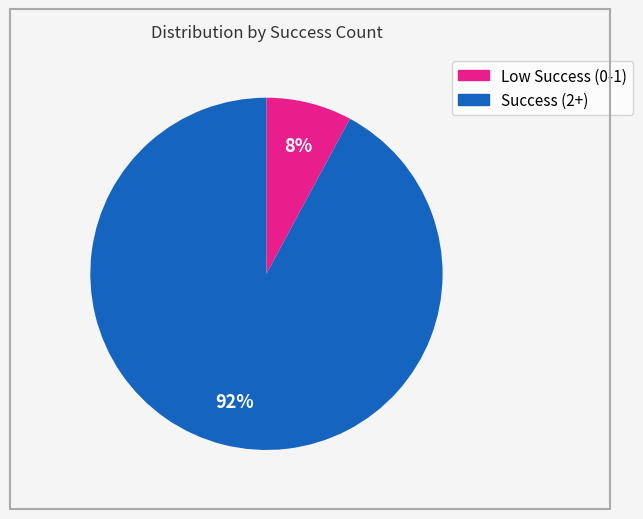

To the nearest percent, what is the difference between the largest and smallest slice percentages?

84%